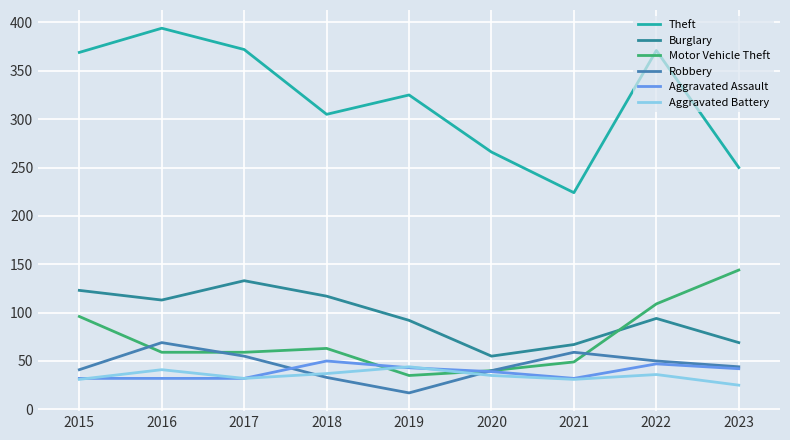

What is the difference between the highest and lowest values at 2015?

338